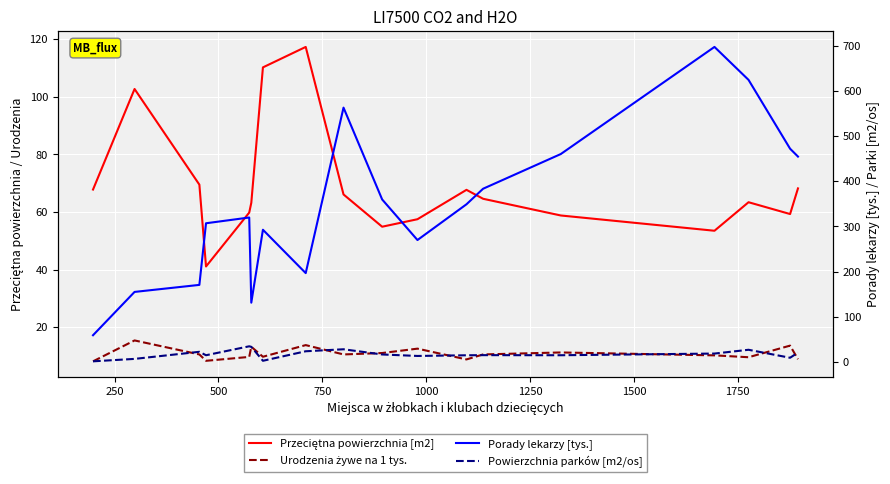

What is the value of the Urodzenia żywe na 1 tys. point at the 10th from the left?

11.1